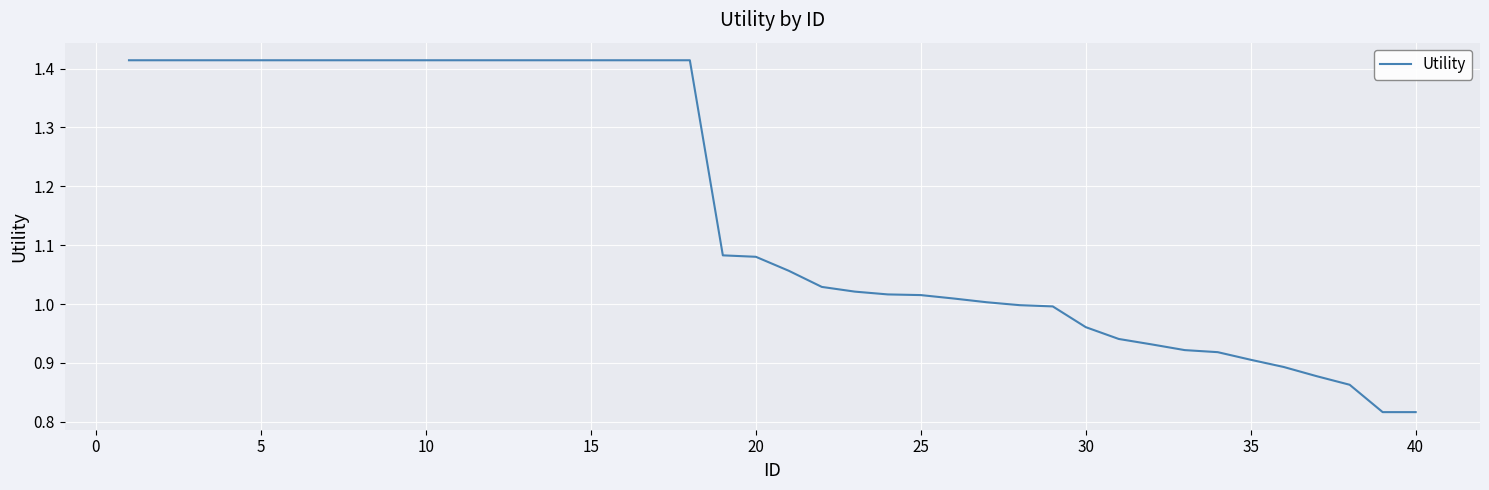

How many lines are shown in the chart?

1